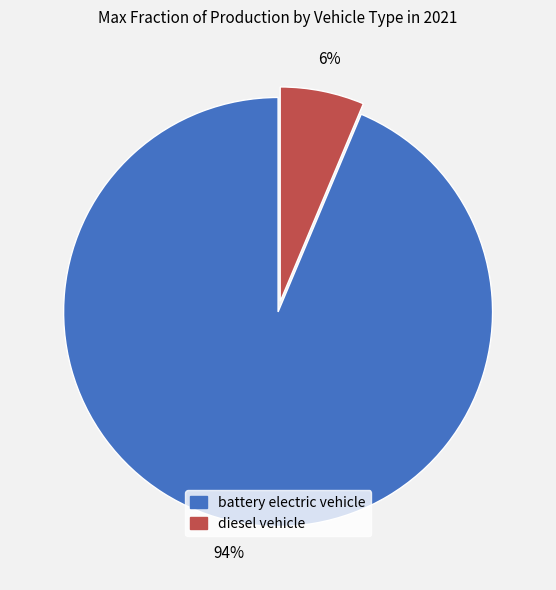

Rank the categories by value from highest to lowest.

battery electric vehicle, diesel vehicle